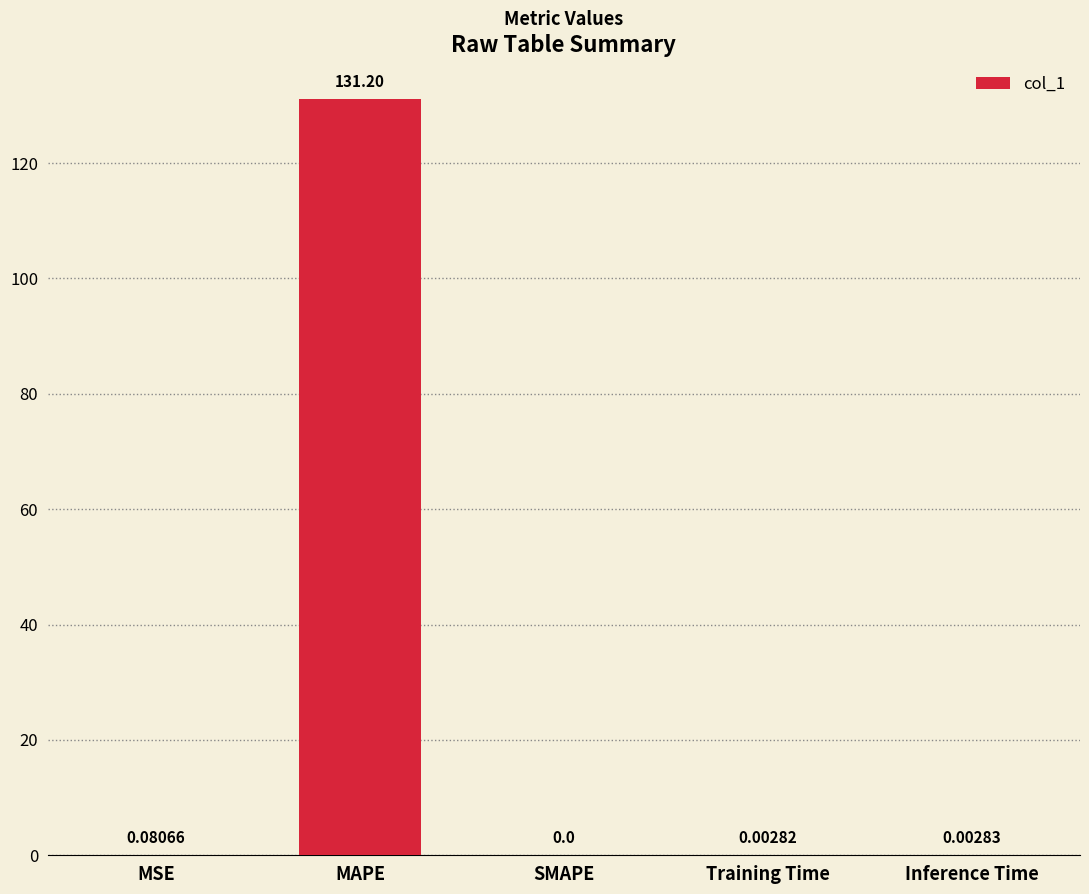

Between MAPE and Training Time, which is larger?

MAPE